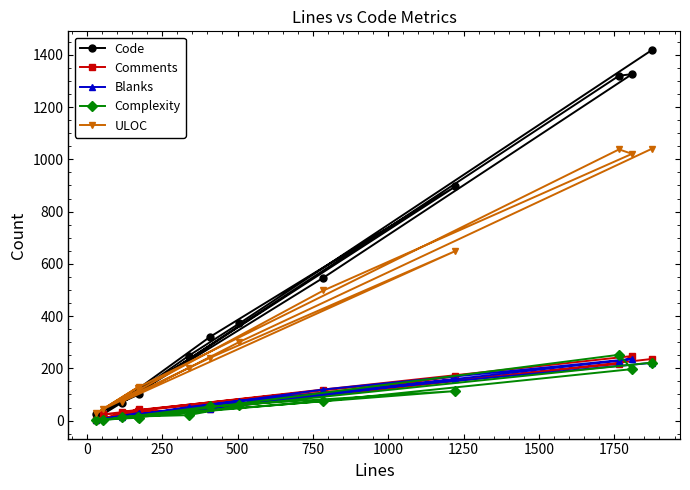

What is the maximum value for Comments?

247